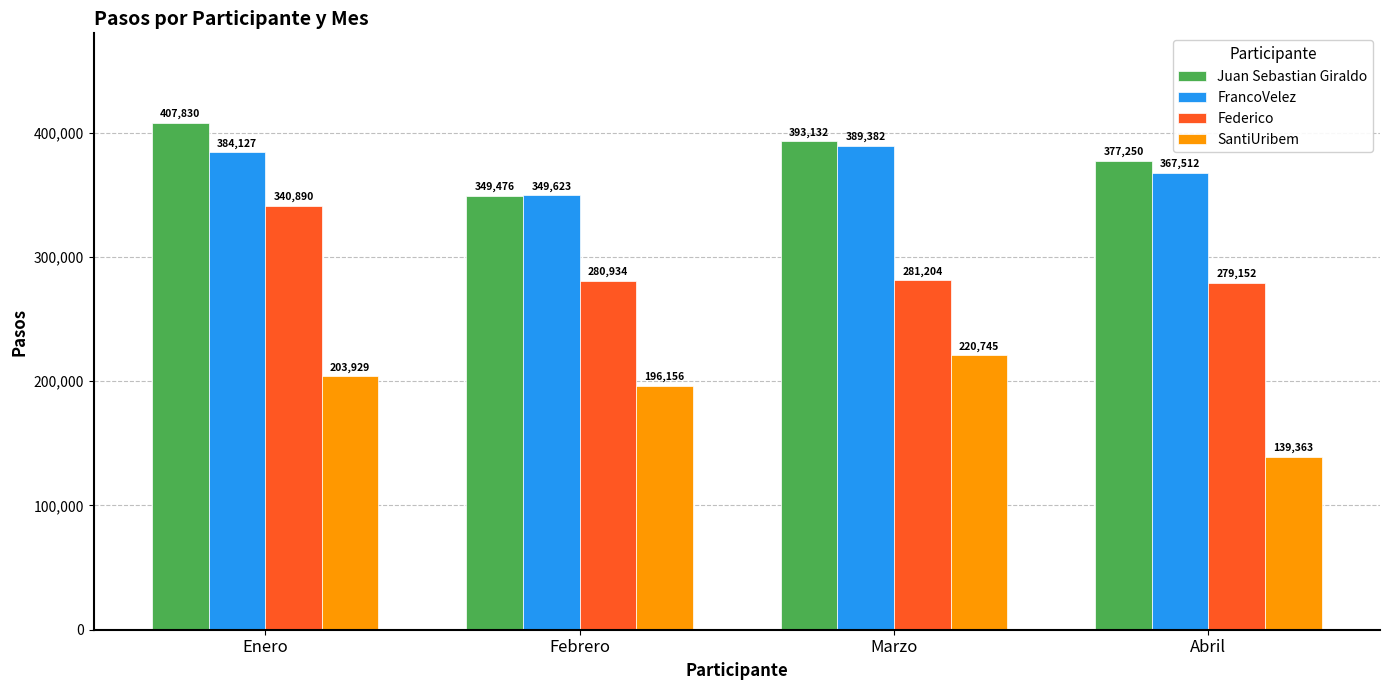

Is the value of SantiUribem at Enero greater than the value of Federico at Marzo?

No